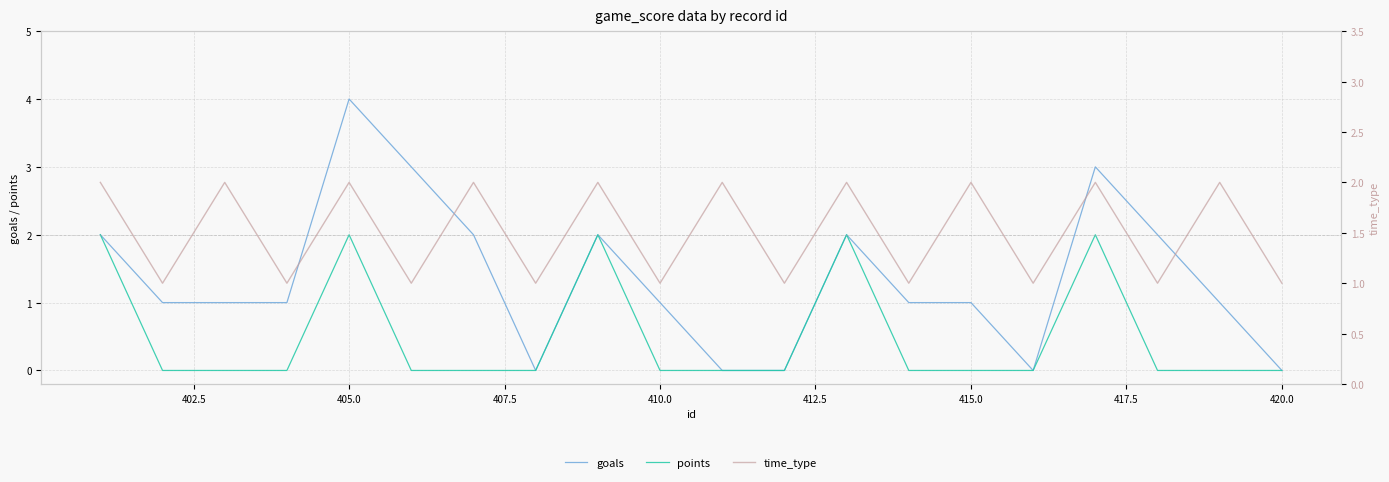

How many values in the points series exceed 0?

5